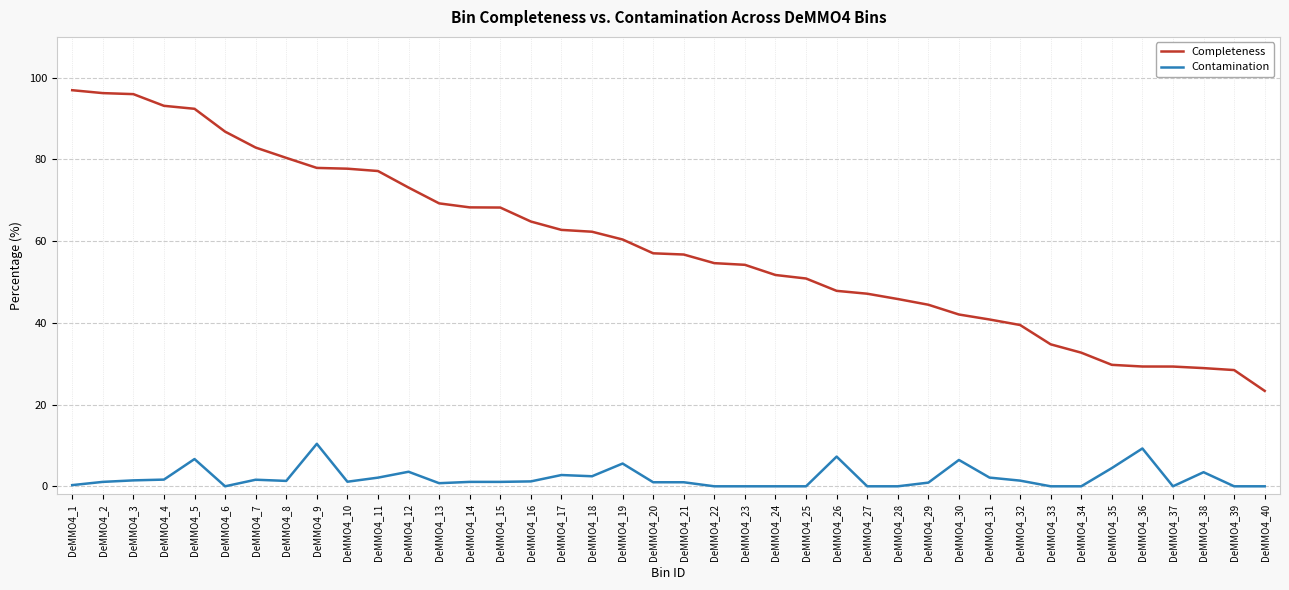

What is the total value across all series at DeMMO4_35?

34.2